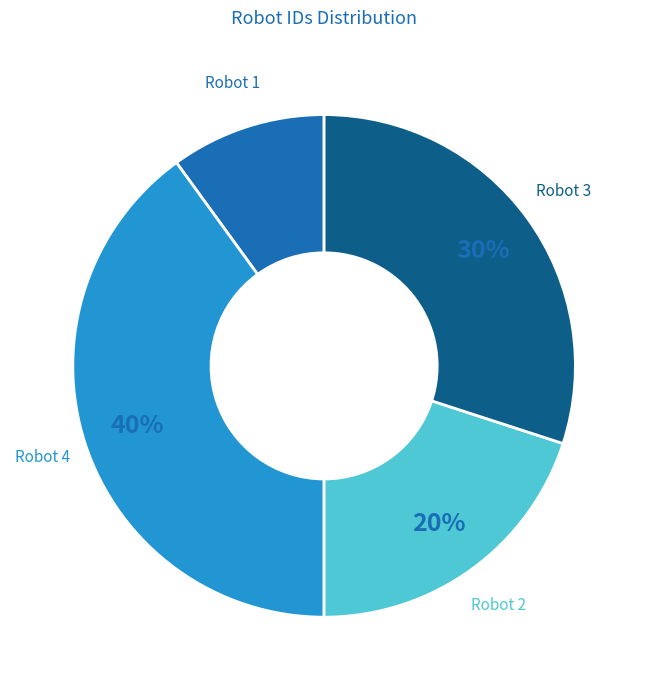

Is Robot 2 the majority of the pie?

No